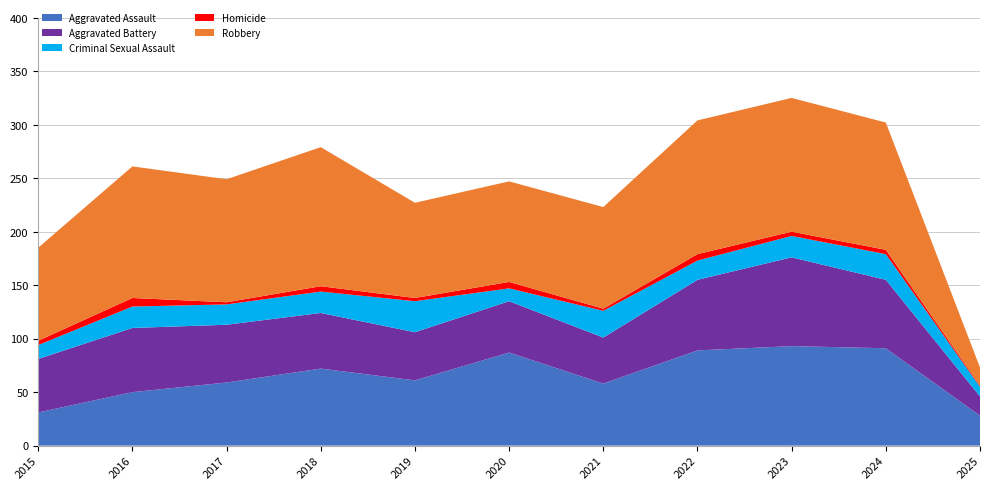

Reading right to left, extract all data points from this chart.

Aggravated Assault: 2025=28	2024=91	2023=93	2022=89	2021=58	2020=87	2019=61	2018=72	2017=59	2016=50	2015=31
Aggravated Battery: 2025=18	2024=64	2023=83	2022=66	2021=43	2020=48	2019=45	2018=52	2017=54	2016=60	2015=50
Criminal Sexual Assault: 2025=9	2024=24	2023=20	2022=18	2021=25	2020=12	2019=29	2018=20	2017=19	2016=20	2015=13
Homicide: 2025=1	2024=4	2023=4	2022=6	2021=2	2020=6	2019=3	2018=5	2017=2	2016=8	2015=4
Robbery: 2025=17	2024=119	2023=125	2022=125	2021=95	2020=94	2019=89	2018=130	2017=115	2016=123	2015=87